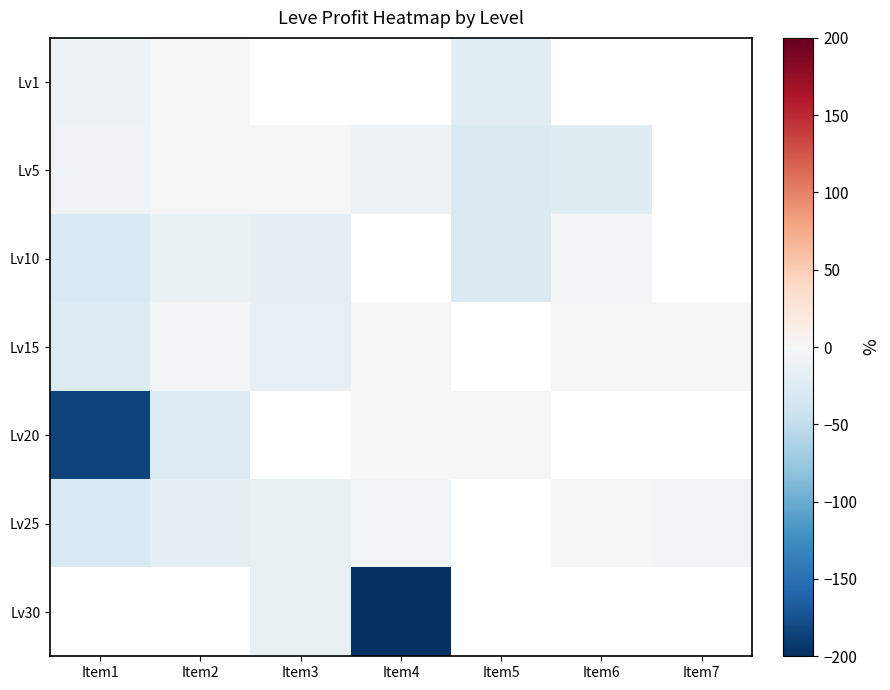

What is the spread (max minus min) of values at Item5?

29.1